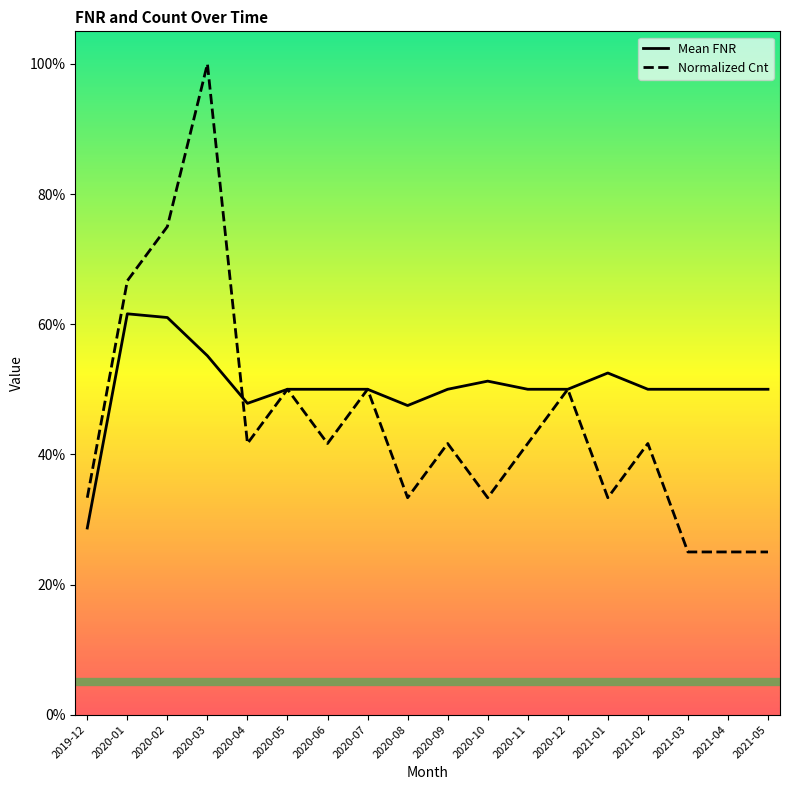

True or false: Mean FNR has a value of 0.8 at 2021-04.

False